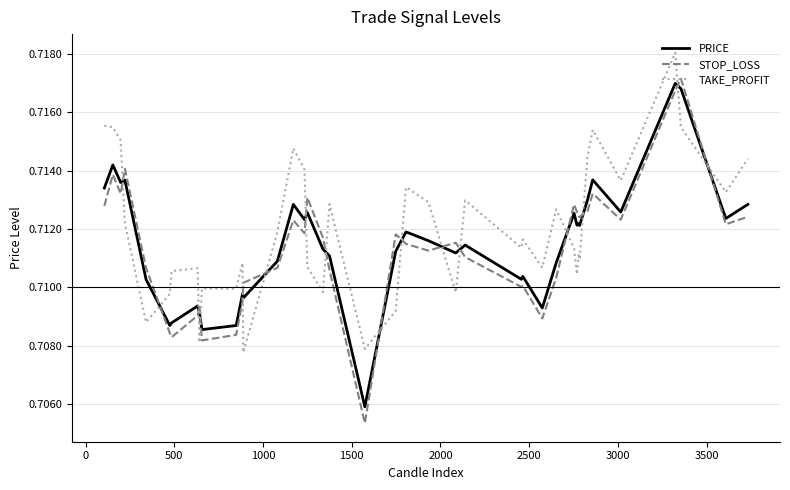

What are all the series names shown in the legend?

PRICE, STOP_LOSS, TAKE_PROFIT